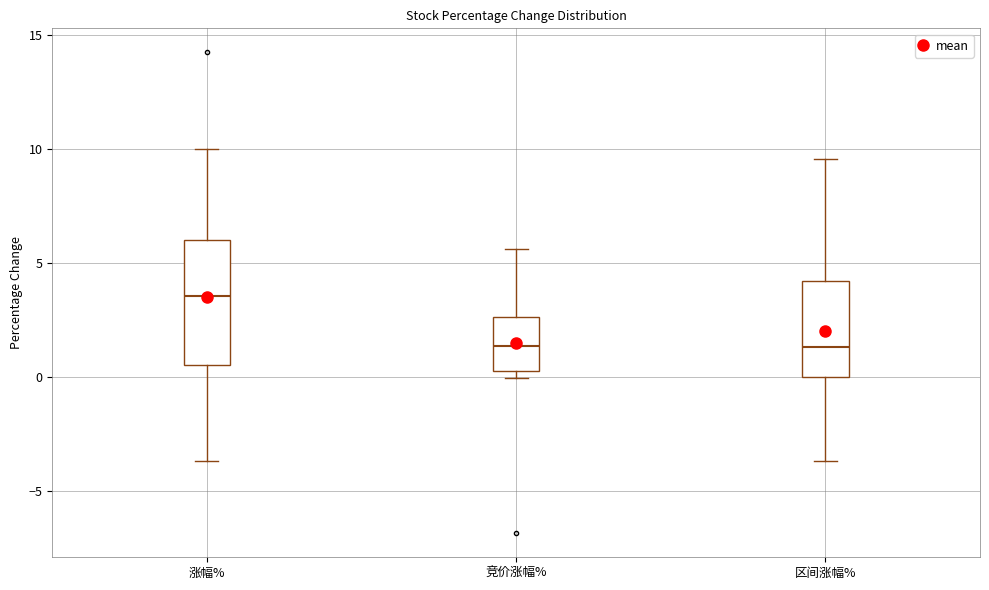

Reading left to right, read every box against the y-axis: the position of its median line, the range the box covers, and the ends of its whiskers. The values are not printed on the chart, so give them approximately, as read against the axis.

涨幅%: median 3.5, box 0.5 to 6.0, whiskers -3.5 to 10.0
竞价涨幅%: median 1.5, box 0.5 to 2.5, whiskers 0.0 to 5.5
区间涨幅%: median 1.5, box 0.0 to 4.0, whiskers -3.5 to 9.5